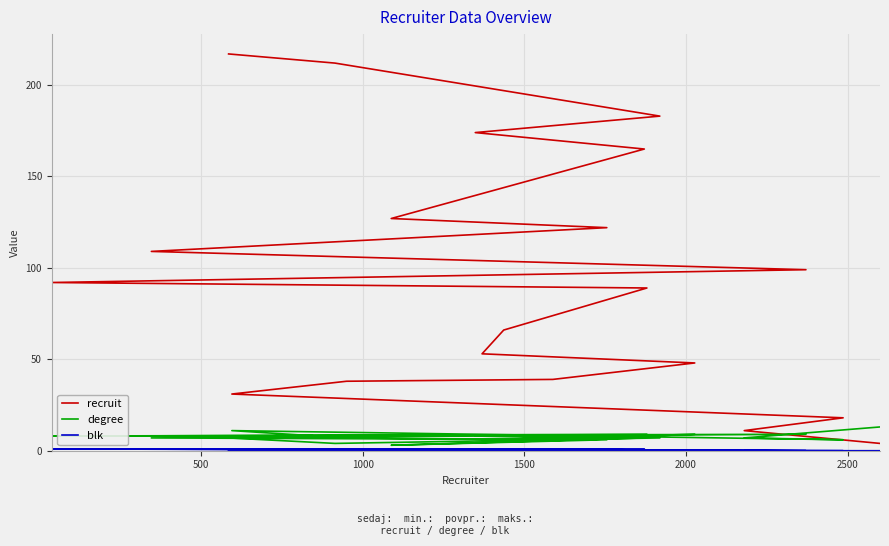

What is the label of the 3rd point from the left?

1000